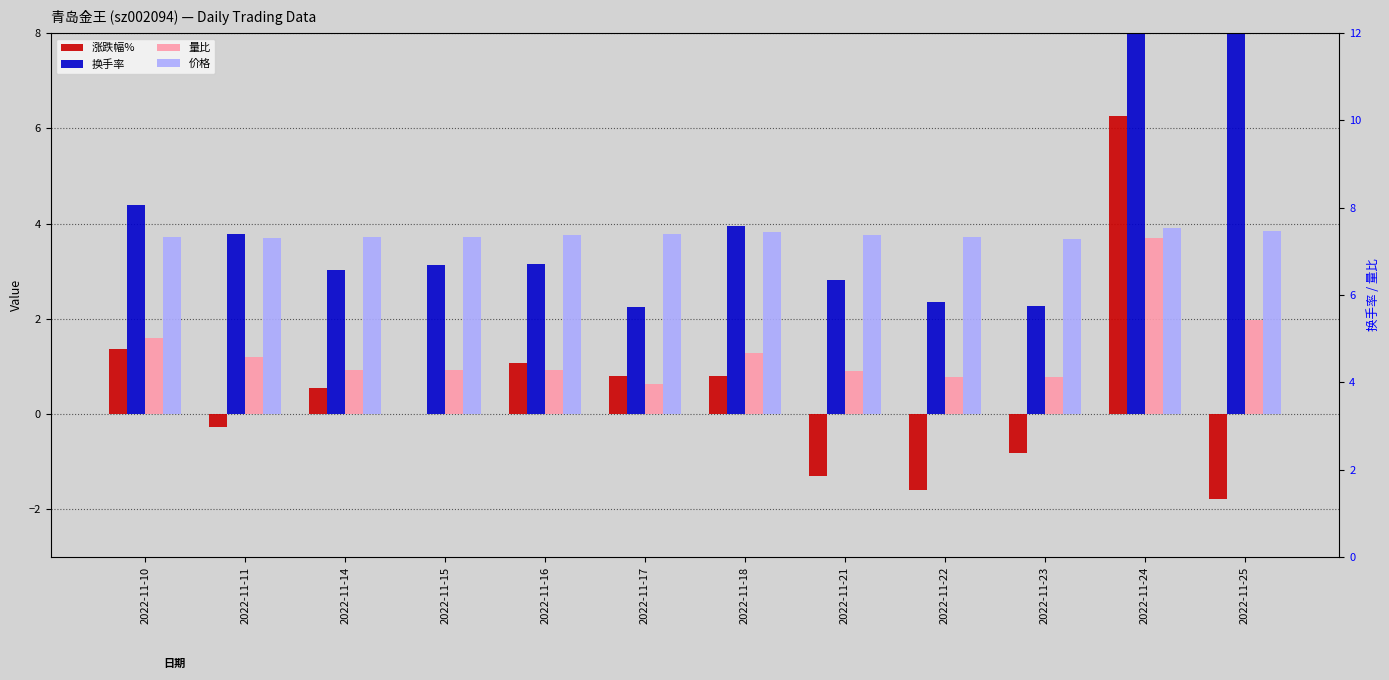

Reading left to right, what are all the values shown in this chart?

涨跌幅%: 2022-11-10=1.4	2022-11-11=-0.3	2022-11-14=0.5	2022-11-15=0.0	2022-11-16=1.1	2022-11-17=0.8	2022-11-18=0.8	2022-11-21=-1.3	2022-11-22=-1.6	2022-11-23=-0.8	2022-11-24=6.2	2022-11-25=-1.8
换手率: 2022-11-10=4.4	2022-11-11=3.8	2022-11-14=3.0	2022-11-15=3.1	2022-11-16=3.1	2022-11-17=2.2	2022-11-18=4.0	2022-11-21=2.8	2022-11-22=2.4	2022-11-23=2.3	2022-11-24=10.1	2022-11-25=8.5
量比: 2022-11-10=1.6	2022-11-11=1.2	2022-11-14=0.9	2022-11-15=0.9	2022-11-16=0.9	2022-11-17=0.6	2022-11-18=1.3	2022-11-21=0.9	2022-11-22=0.8	2022-11-23=0.8	2022-11-24=3.7	2022-11-25=2.0
价格: 2022-11-10=3.7	2022-11-11=3.7	2022-11-14=3.7	2022-11-15=3.7	2022-11-16=3.8	2022-11-17=3.8	2022-11-18=3.8	2022-11-21=3.8	2022-11-22=3.7	2022-11-23=3.7	2022-11-24=3.9	2022-11-25=3.8